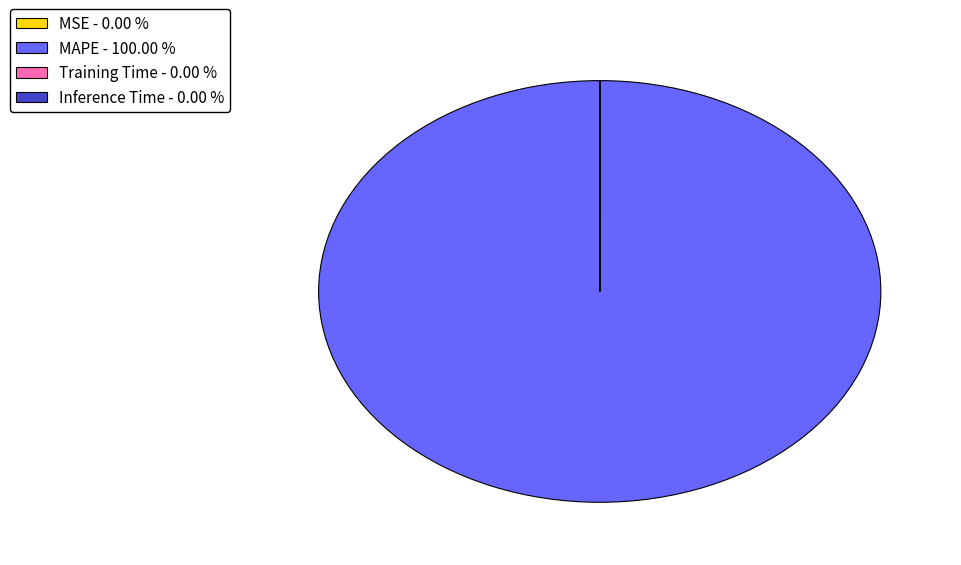

Is there any slice that represents more than half of the pie?

Yes